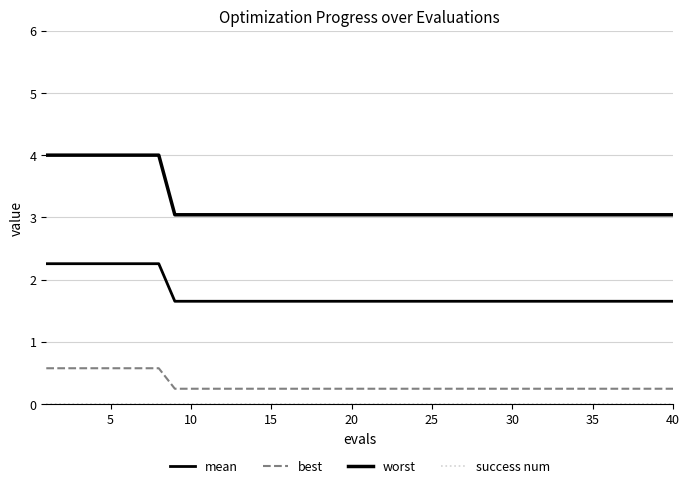

What is the greatest value displayed?

4.0